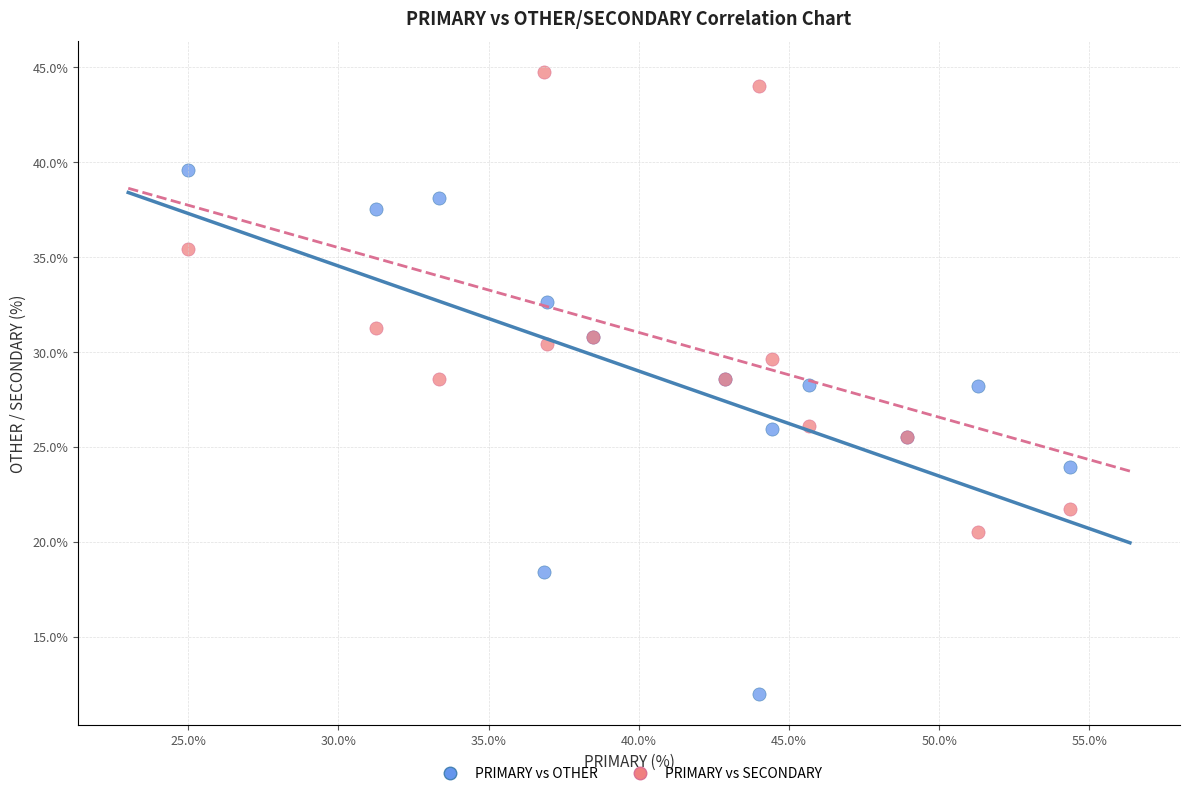

Which series contains the highest Y value?

PRIMARY vs SECONDARY